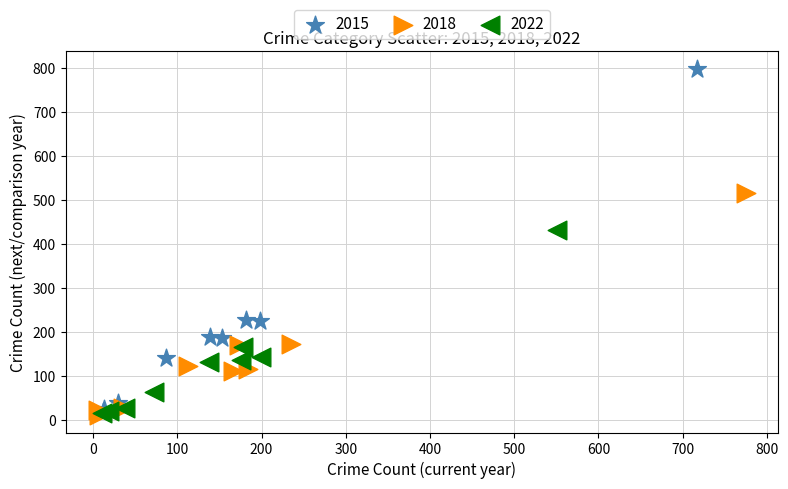

Which series contains the highest Y value?

2015